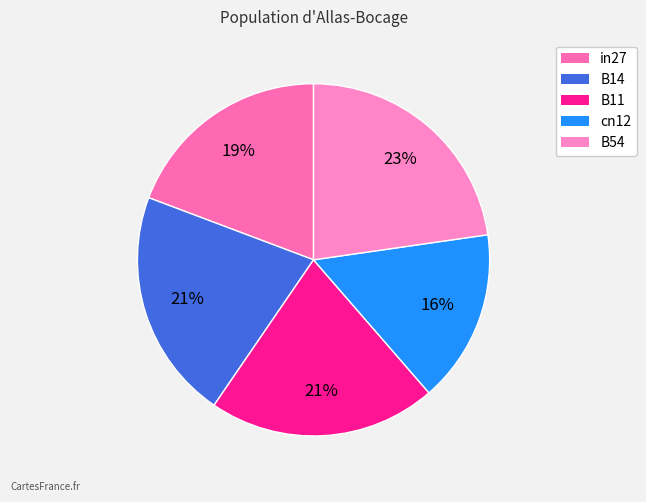

To the nearest percent, what is the average slice percentage?

20%